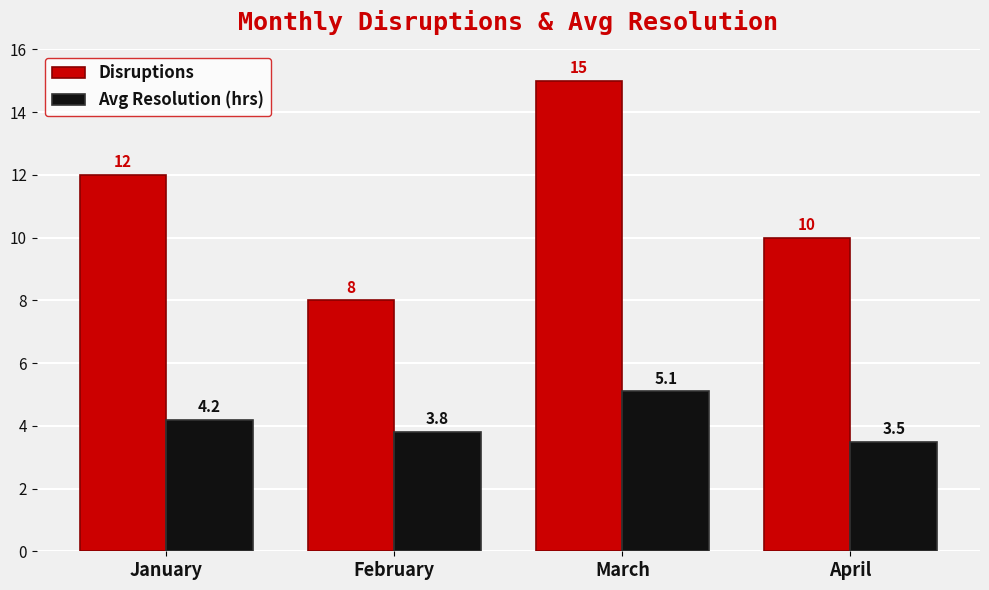

The value of Disruptions at March is 15.0. True or false?

True